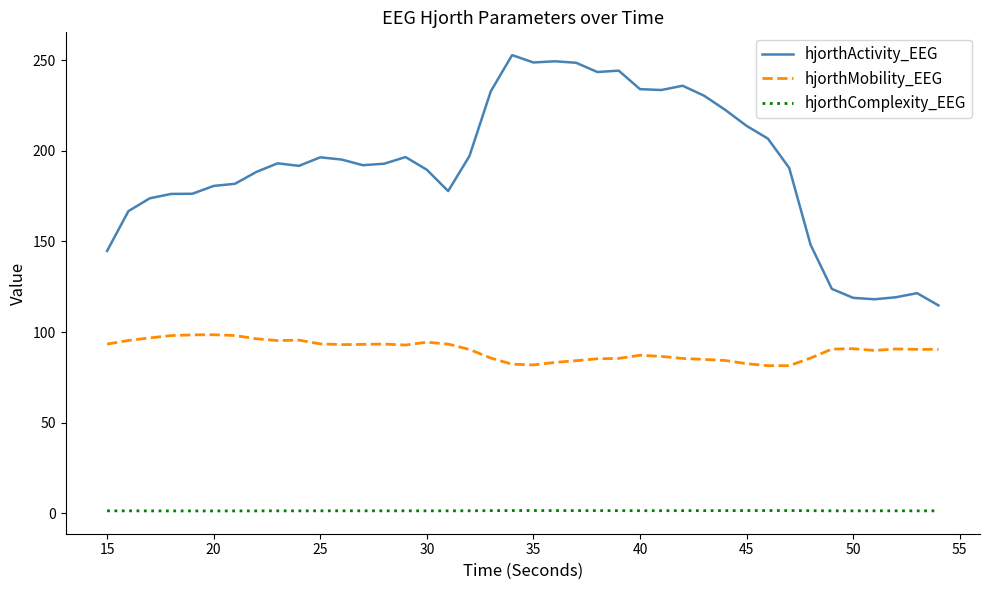

What is the smallest value displayed?

1.2